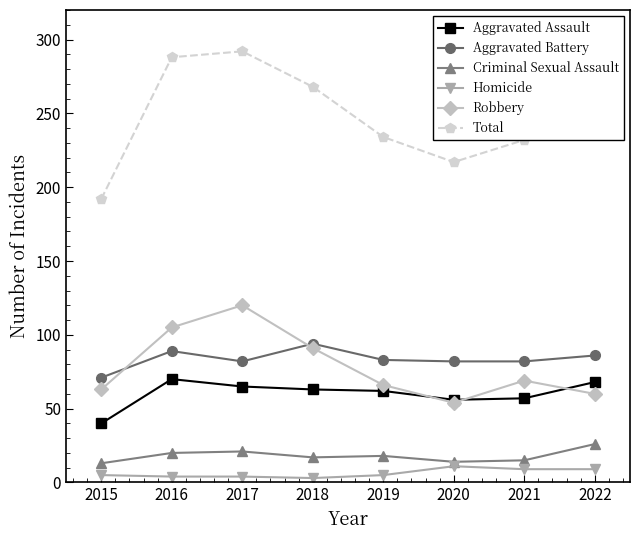

What is the spread (max minus min) of values at 2020?

206